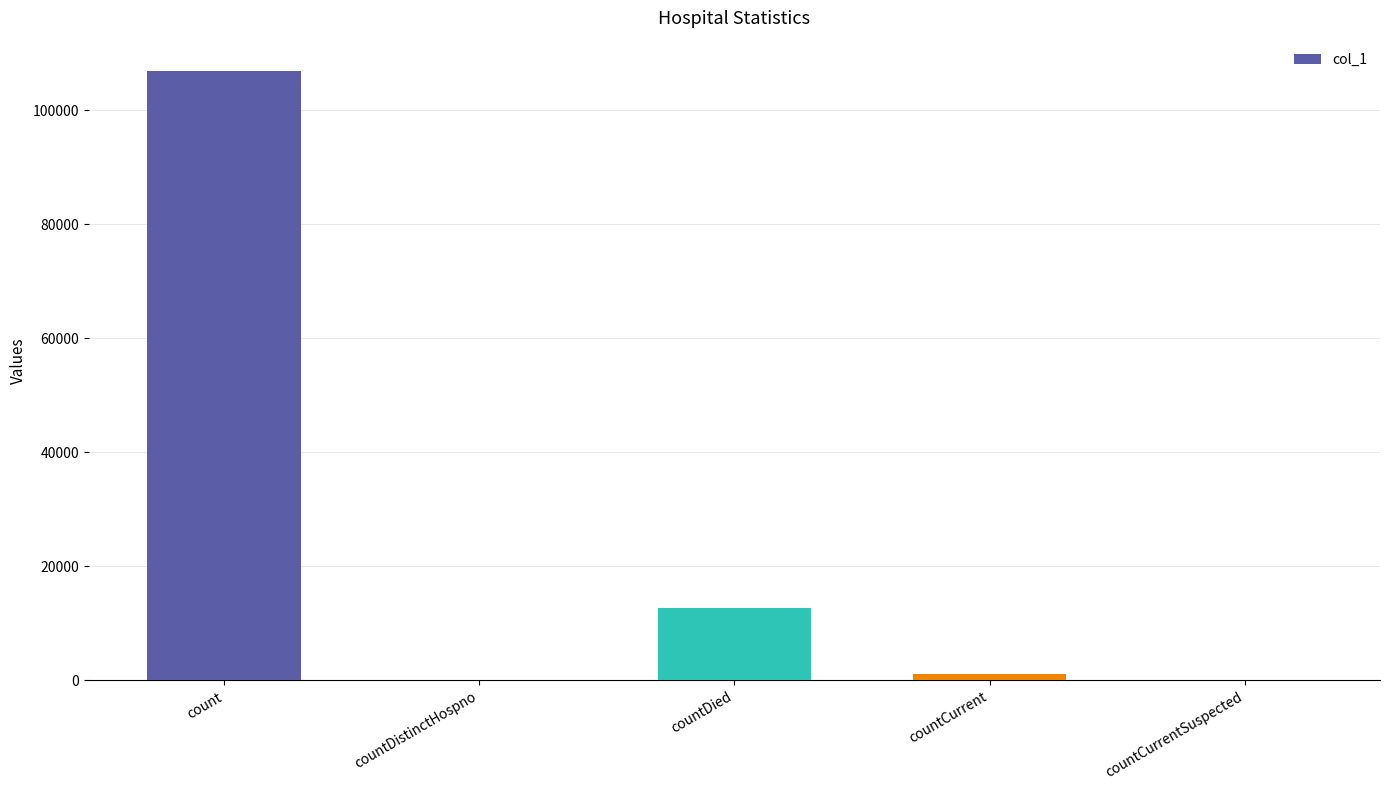

True or false: the data shows 12718 at countDied.

True